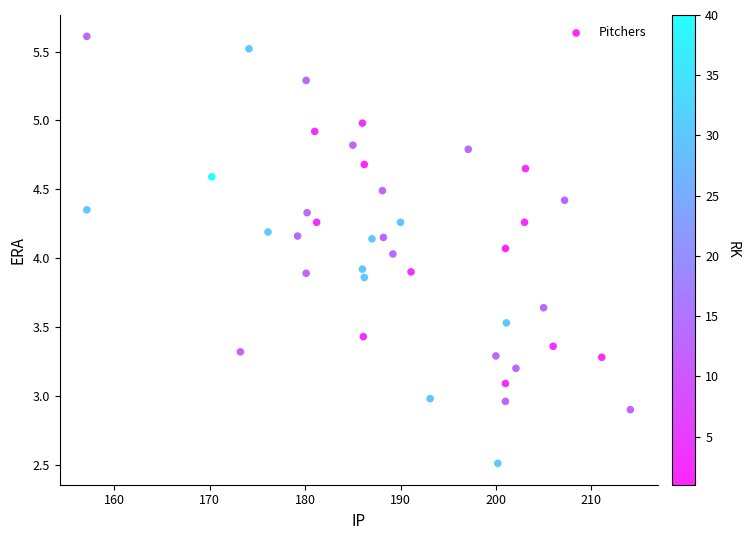

What is the range of Y values (max minus min)?

3.1